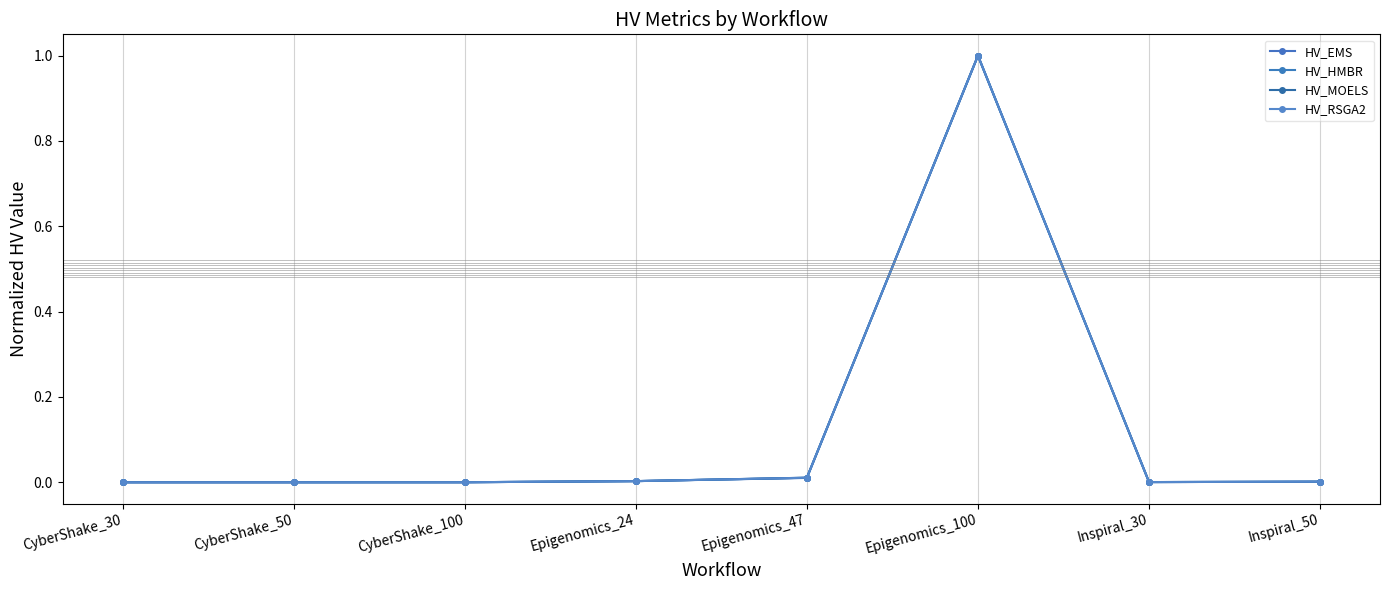

Rank the categories by HV_EMS value from highest to lowest.

Epigenomics_100, Epigenomics_47, Epigenomics_24, Inspiral_50, Inspiral_30, CyberShake_100, CyberShake_50, CyberShake_30